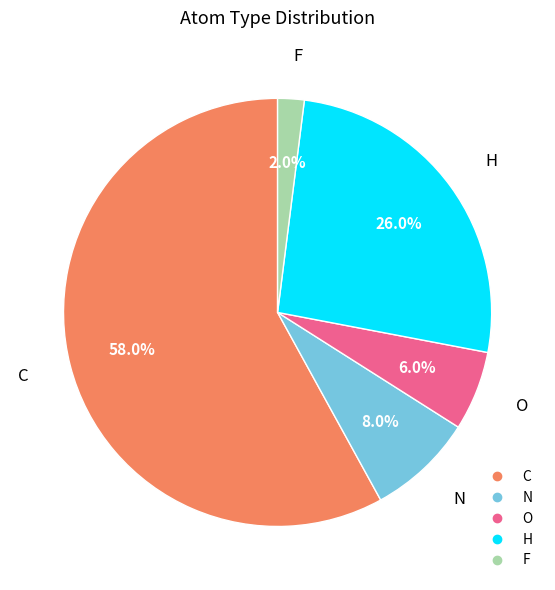

Is there a majority slice in this chart?

Yes